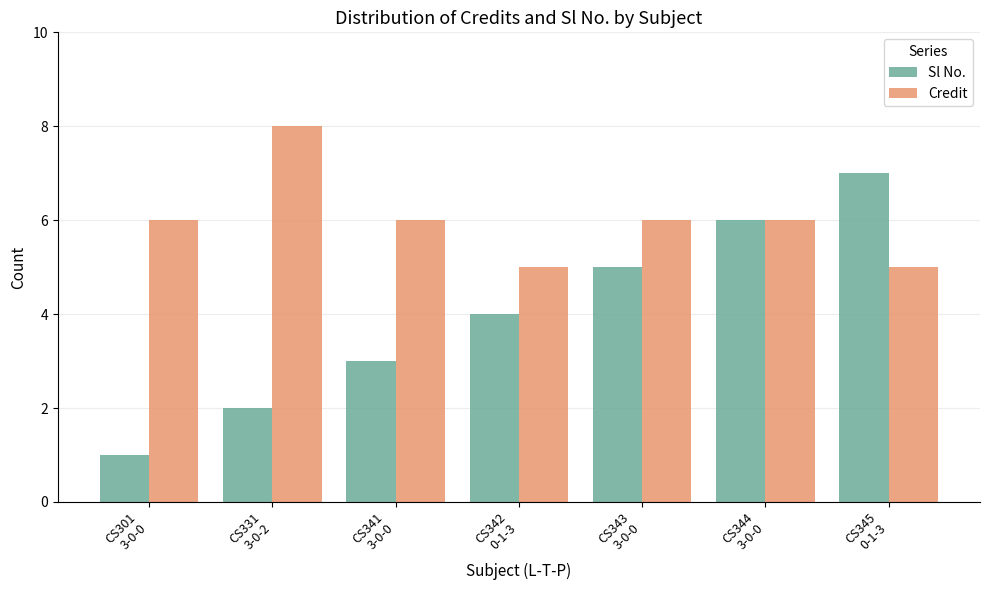

Which series has the largest total across all categories?

Credit